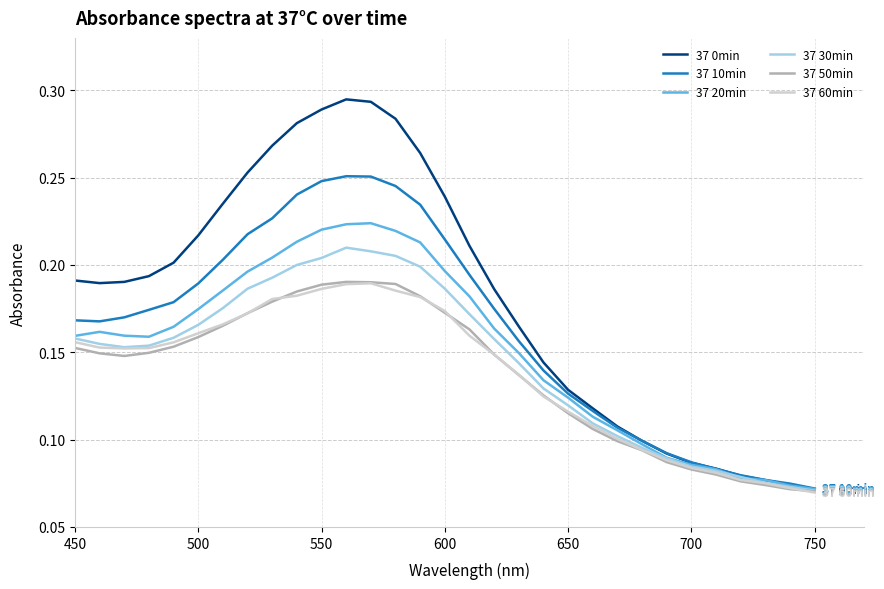

Which series has the largest range (max minus min)?

37 0min